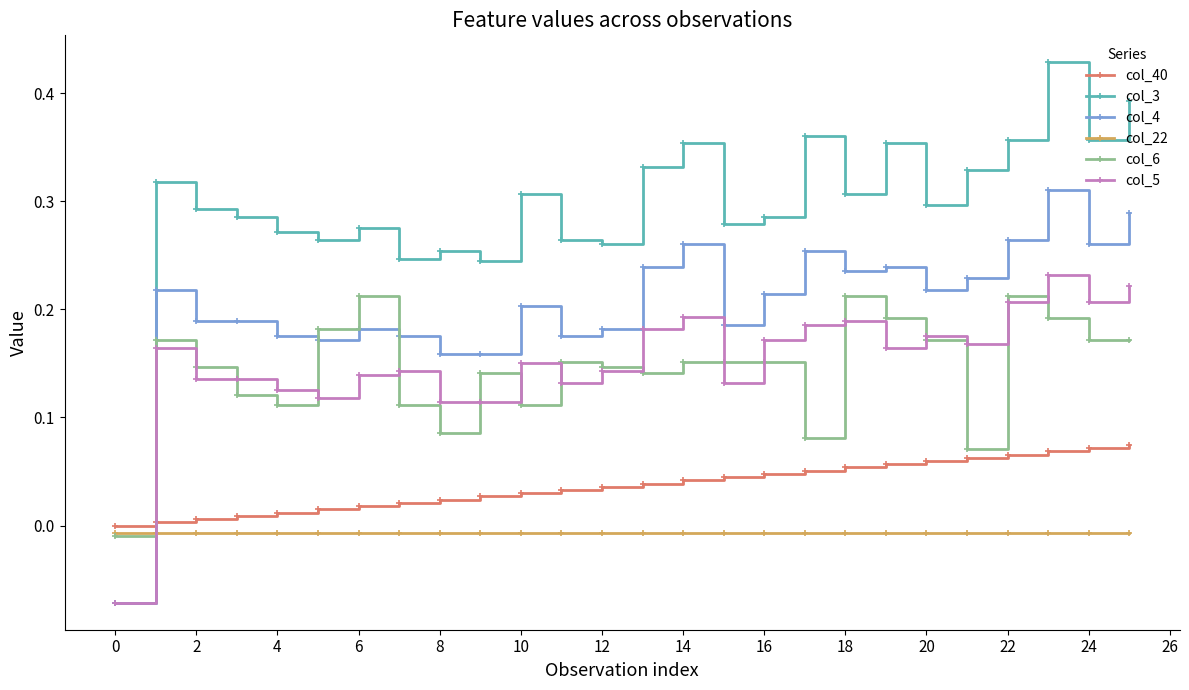

True or false: col_22 and col_3 cross at least once.

True